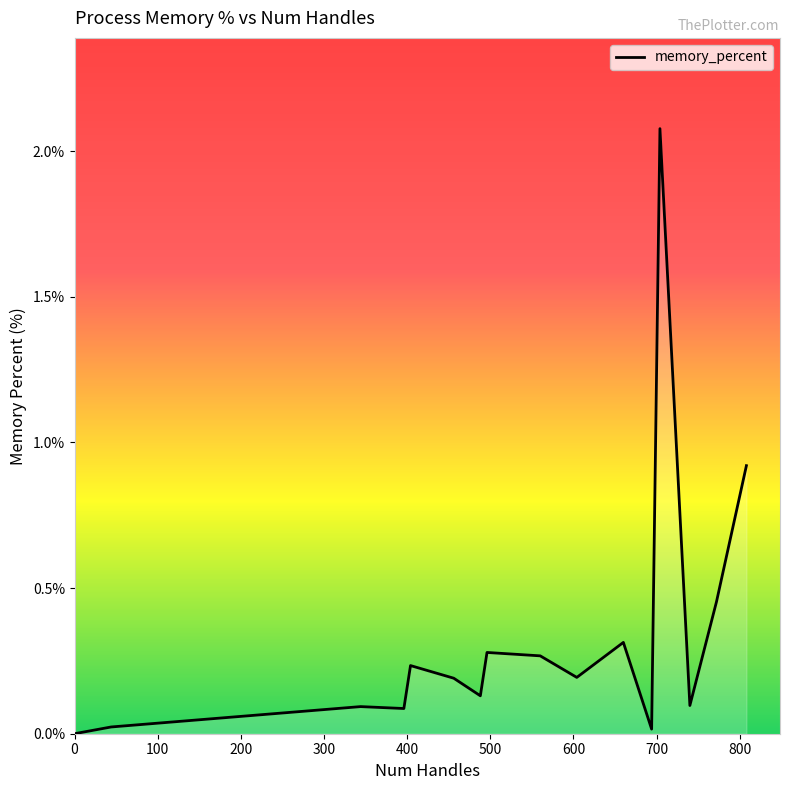

How many series are shown in this chart?

1